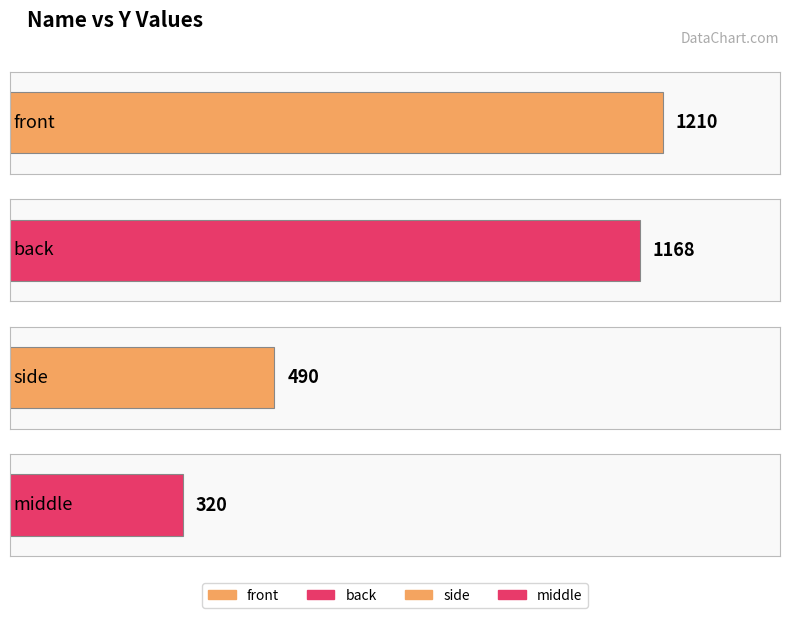

Approximately how many times larger is the value at side compared to back?

0.4